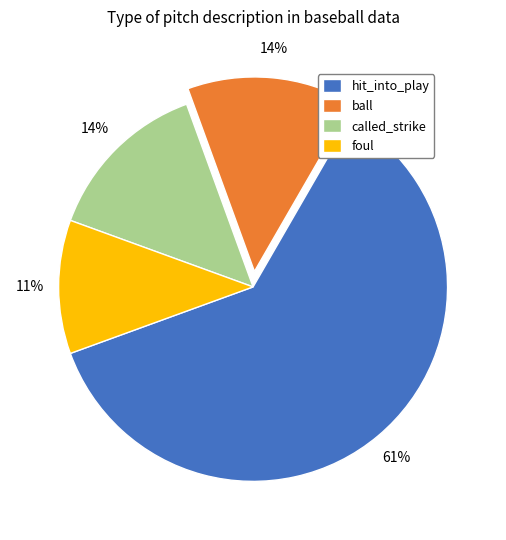

To the nearest percent, what is the difference between the largest and smallest slice percentages?

50%